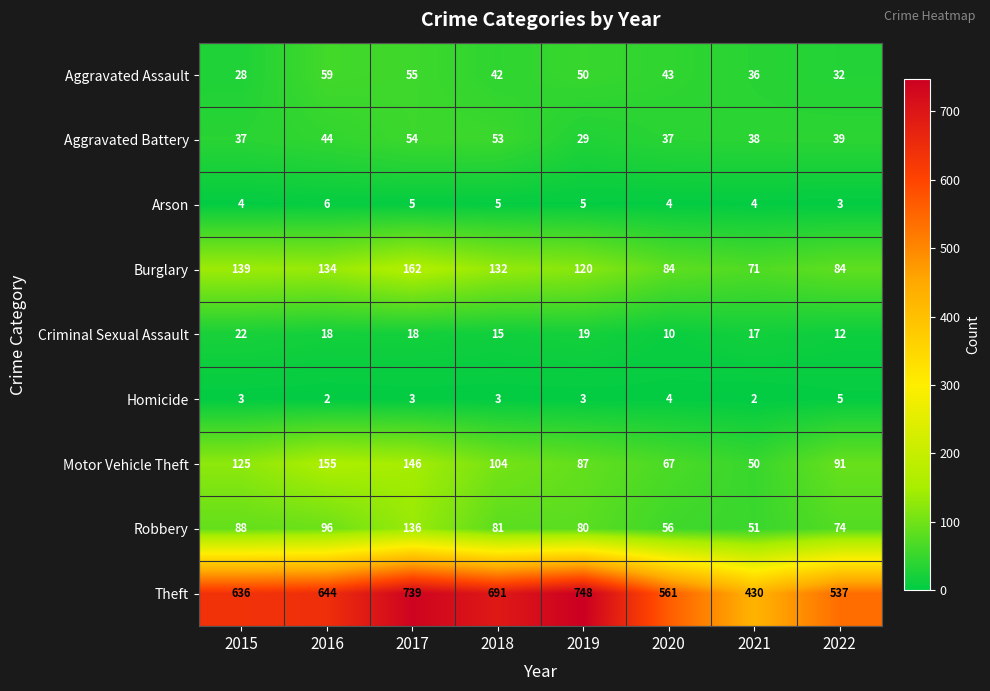

The value of Robbery at 2022 is 122. True or false?

False